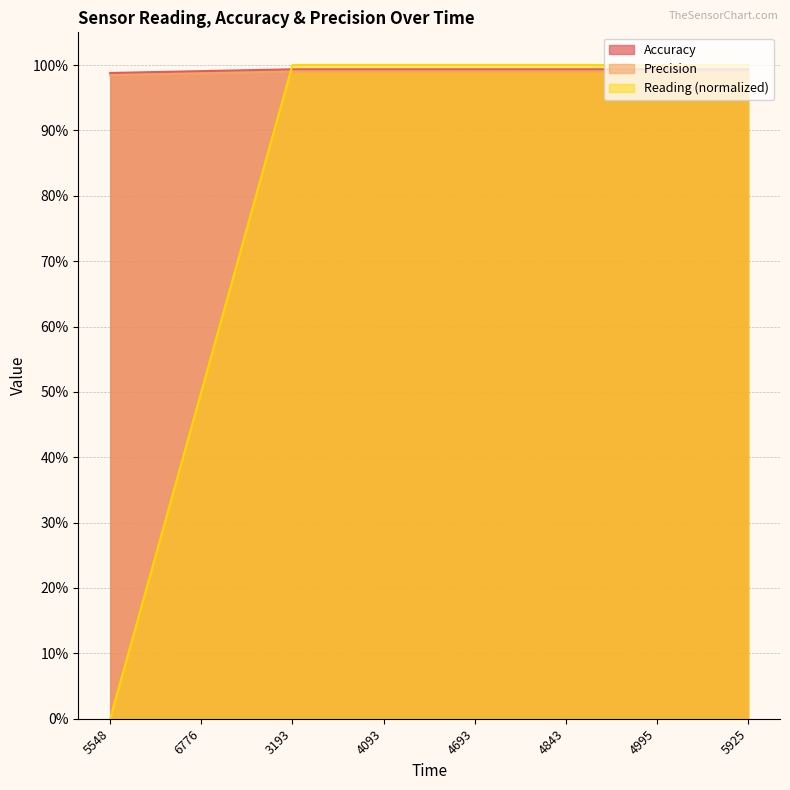

True or false: Precision and Accuracy intersect in this chart.

False